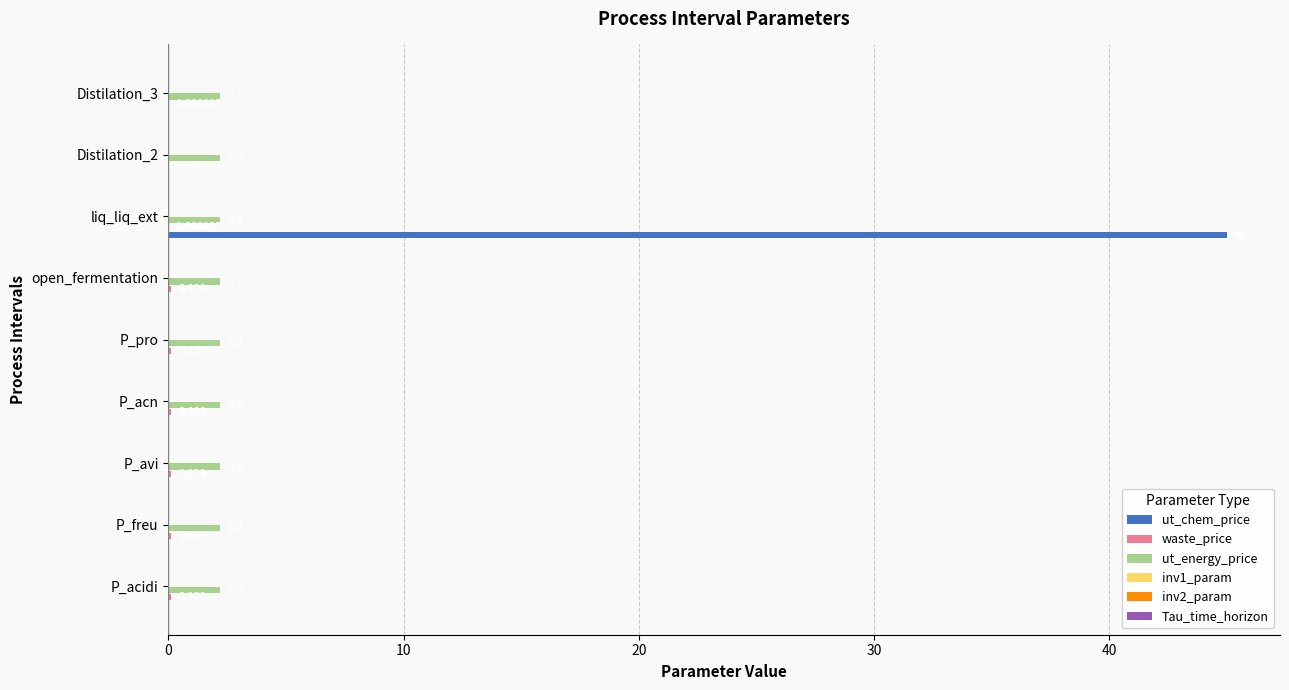

Which category has the highest value in the ut_chem_price series?

liq_liq_ext